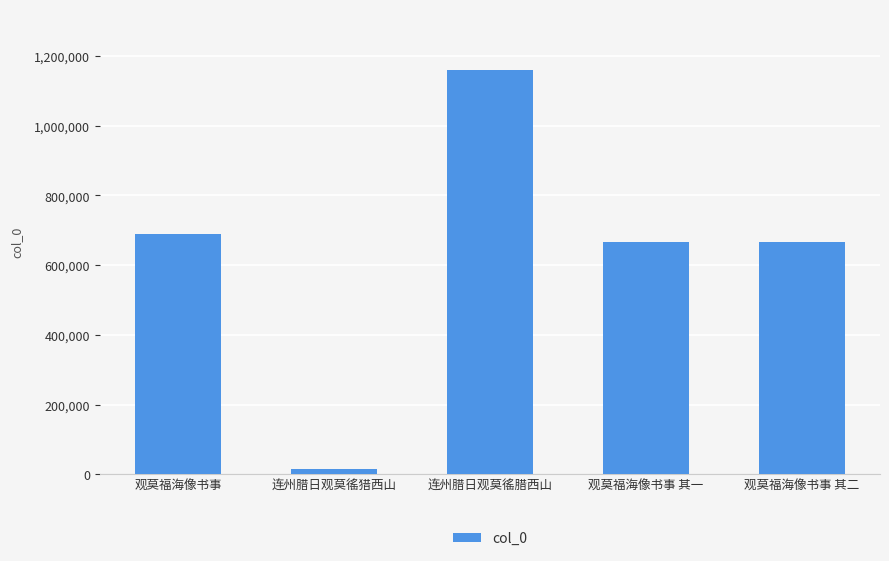

What is the greatest value displayed?

1160070